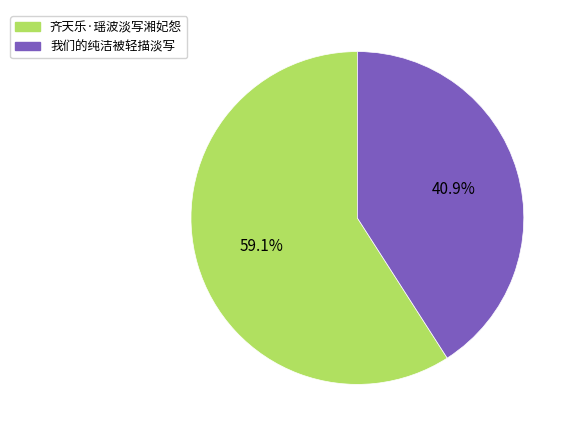

To the nearest percent, what is the combined percentage of 齐天乐·瑶波淡写湘妃怨 and 我们的纯洁被轻描淡写?

100%